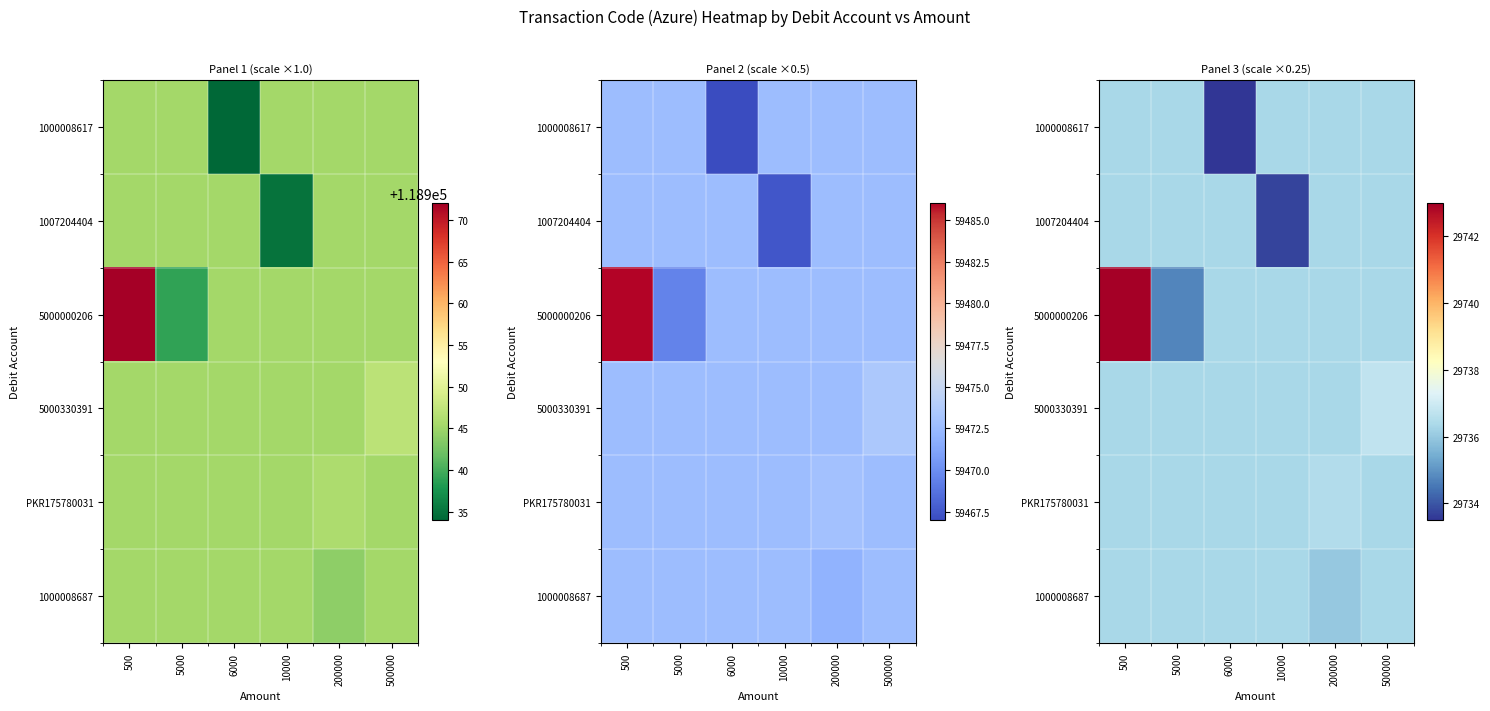

Which series has the largest total across all categories?

5000000206